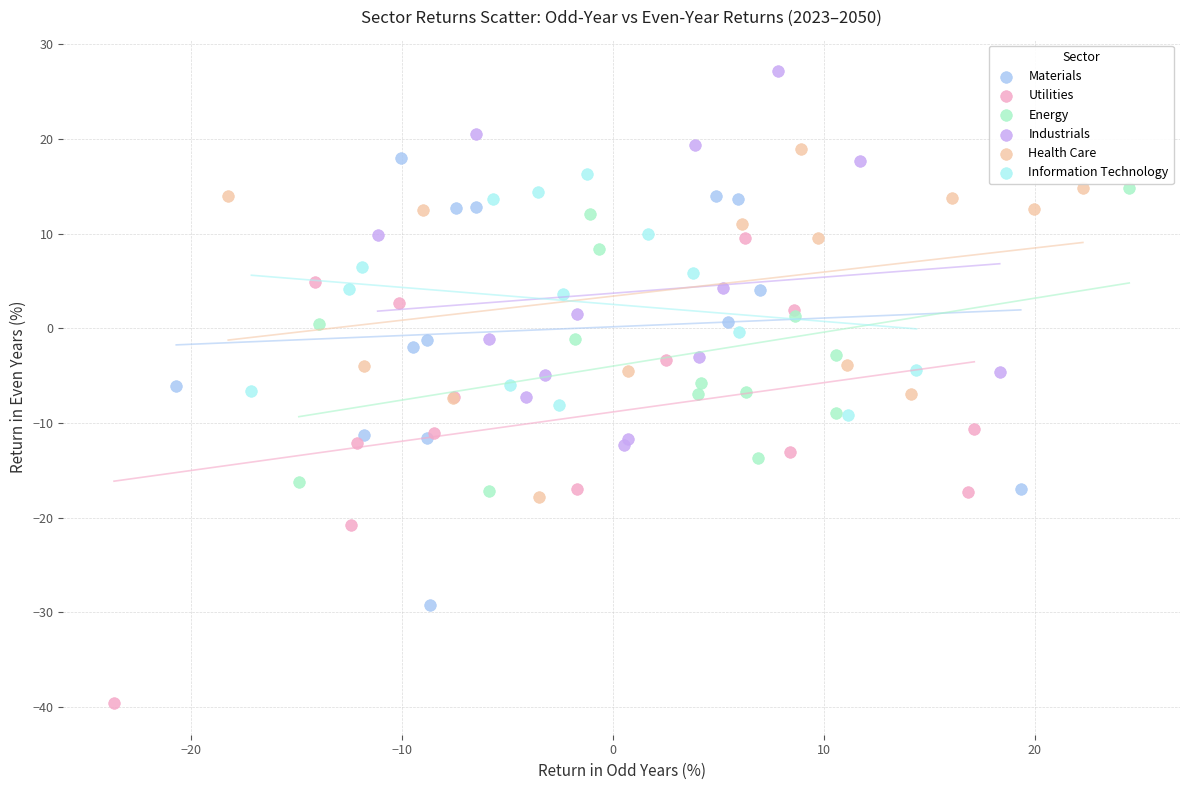

Which series reaches the minimum Y coordinate?

Utilities